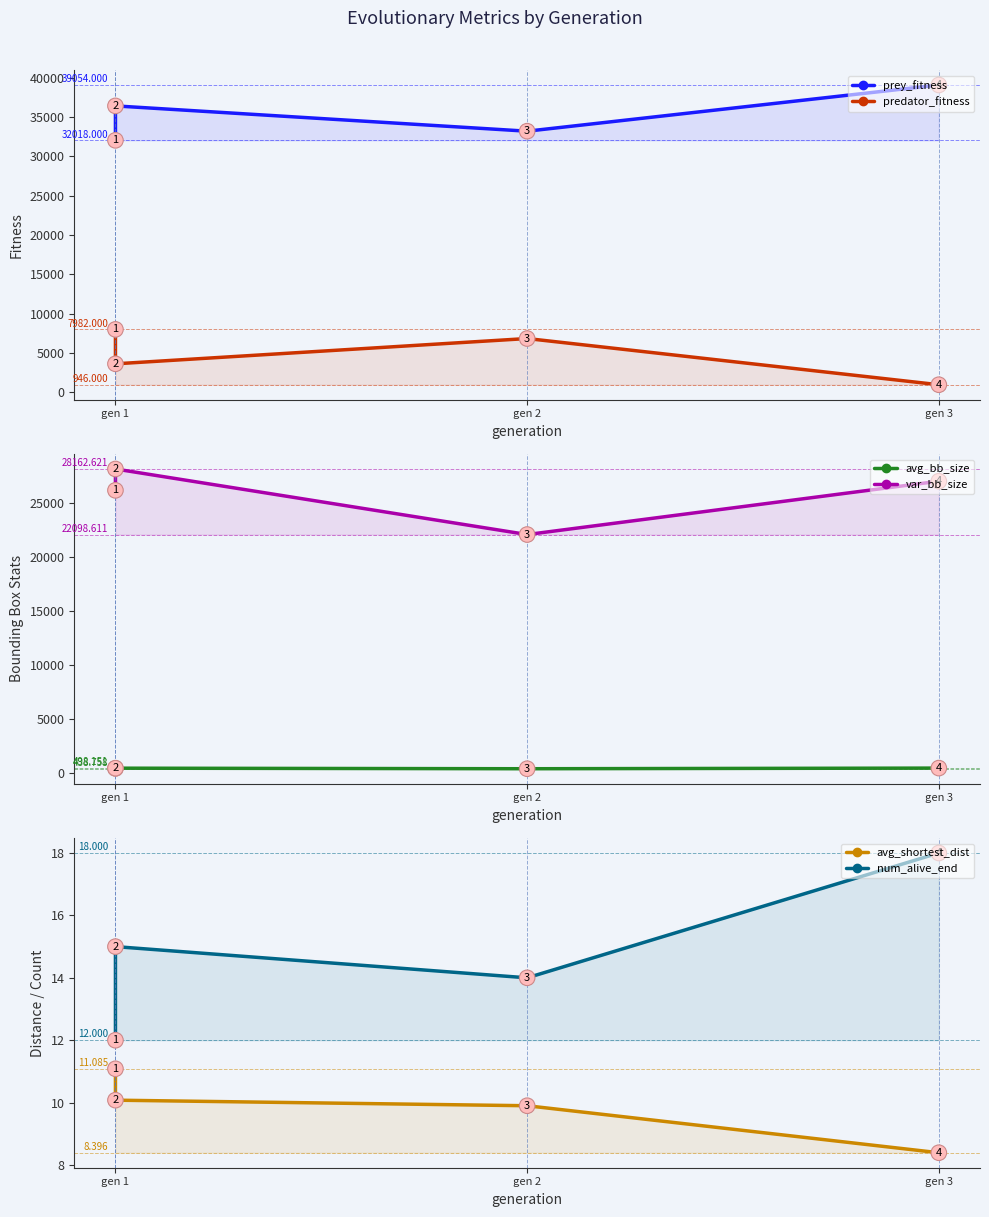

Rank the series at gen 2 from highest to lowest value.

prey_fitness, var_bb_size, predator_fitness, avg_bb_size, num_alive_end, avg_shortest_dist